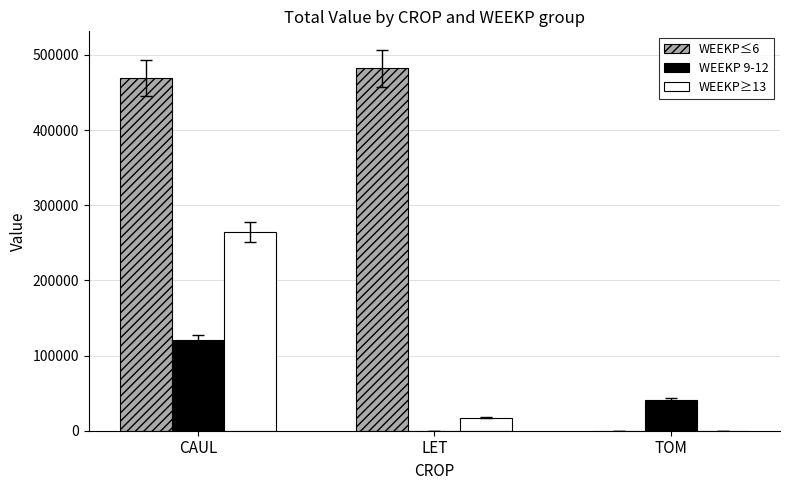

At which label is WEEKP≥13 closest to 132280?

LET